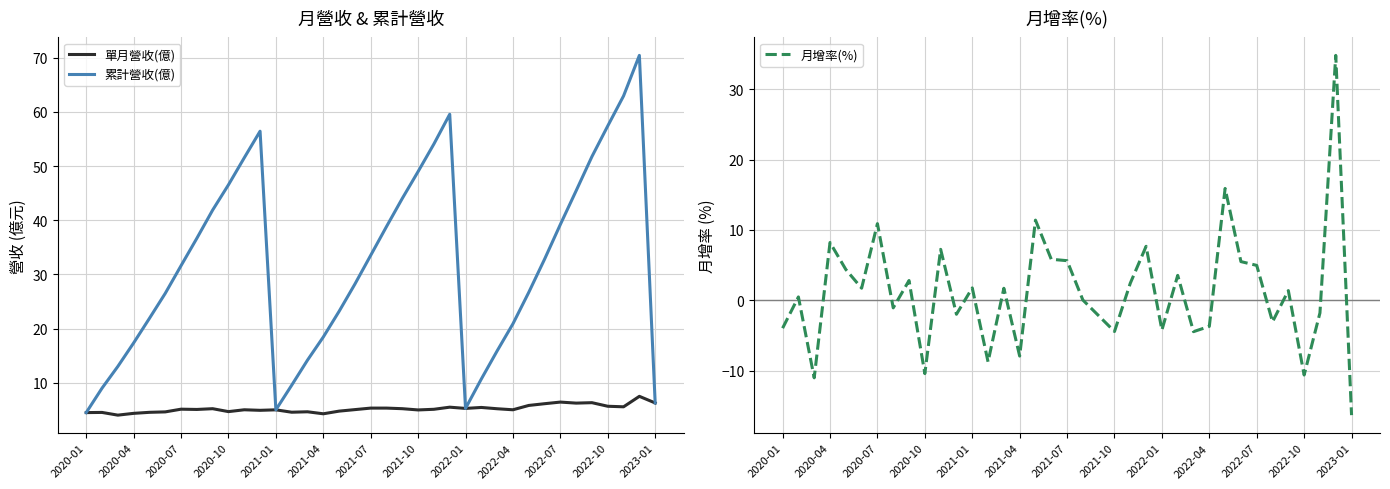

How many data points in 累計營收(億) are above 31?

19